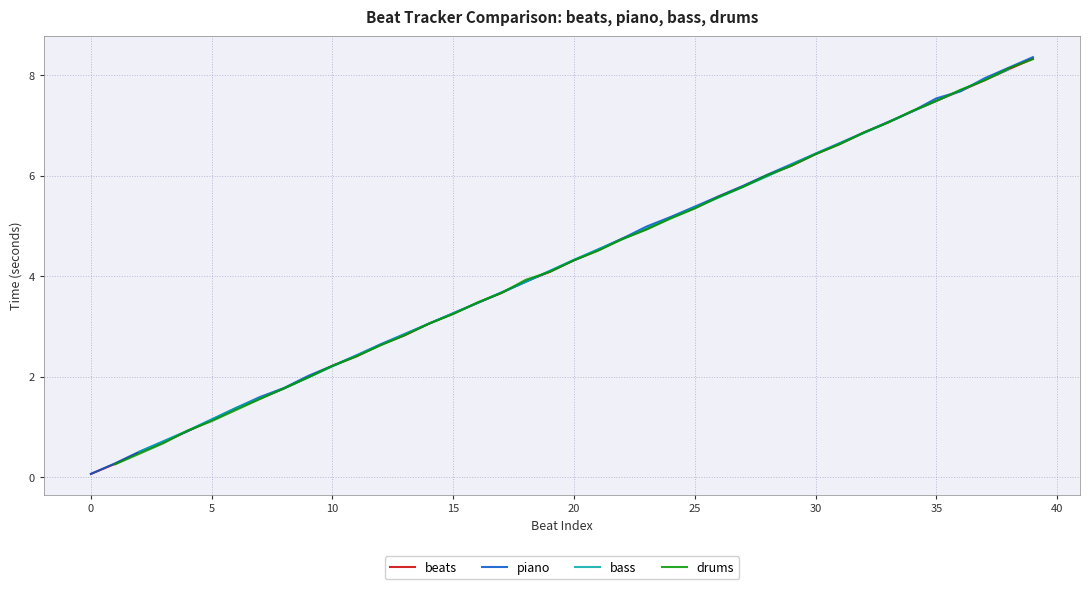

The chart shows a value of 3.1 at 14. True or false?

True